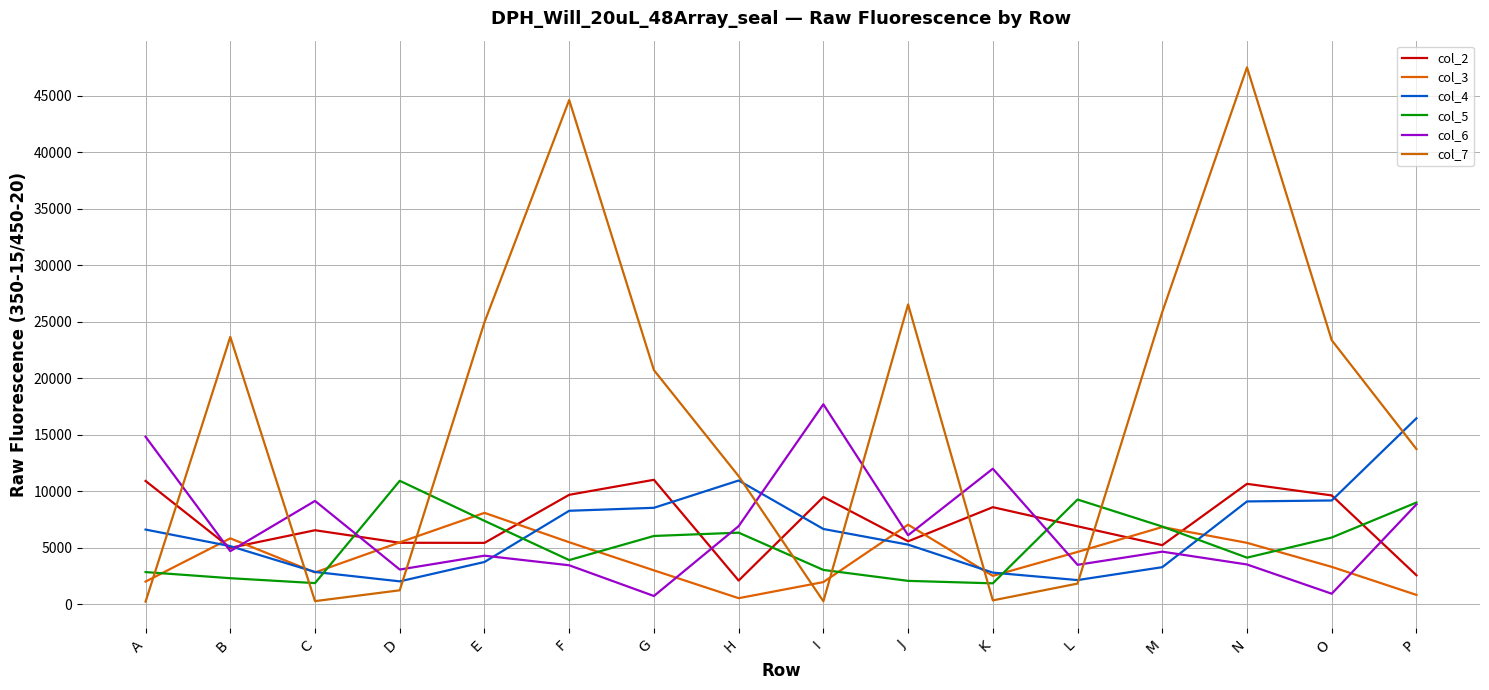

Rank the series at J from highest to lowest value.

col_7, col_3, col_6, col_2, col_4, col_5